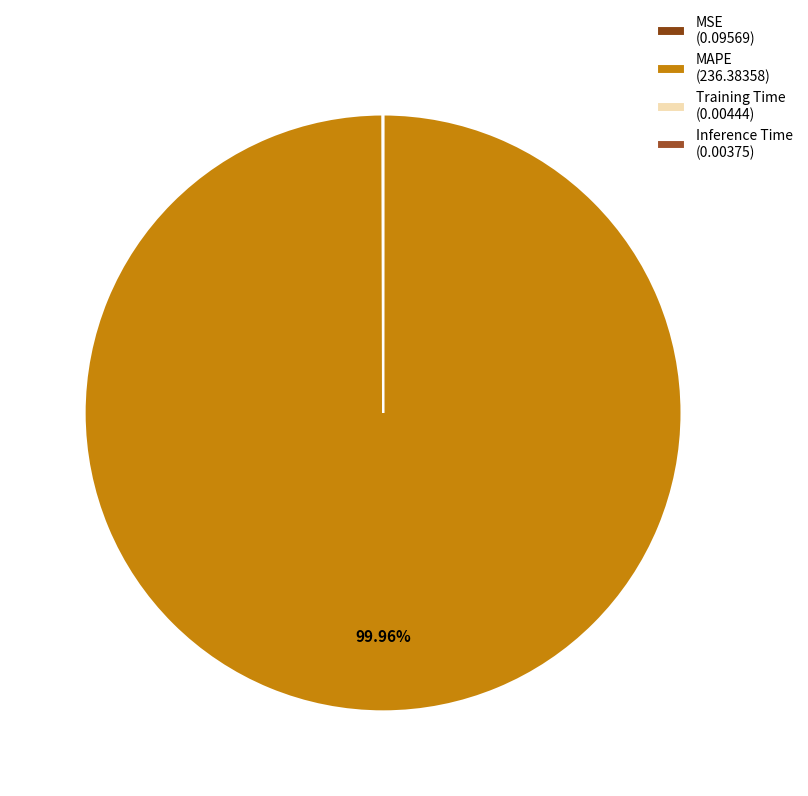

Rank the categories by value from lowest to highest.

Inference Time, Training Time, MSE, MAPE